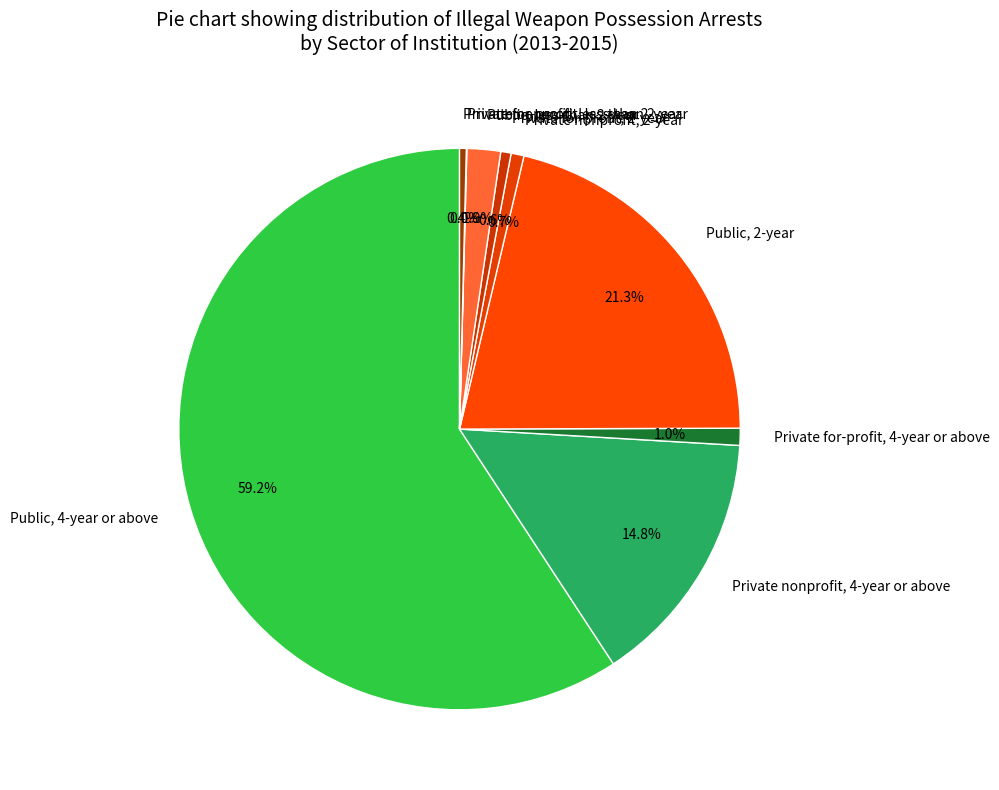

Is there any slice that represents more than half of the pie?

Yes